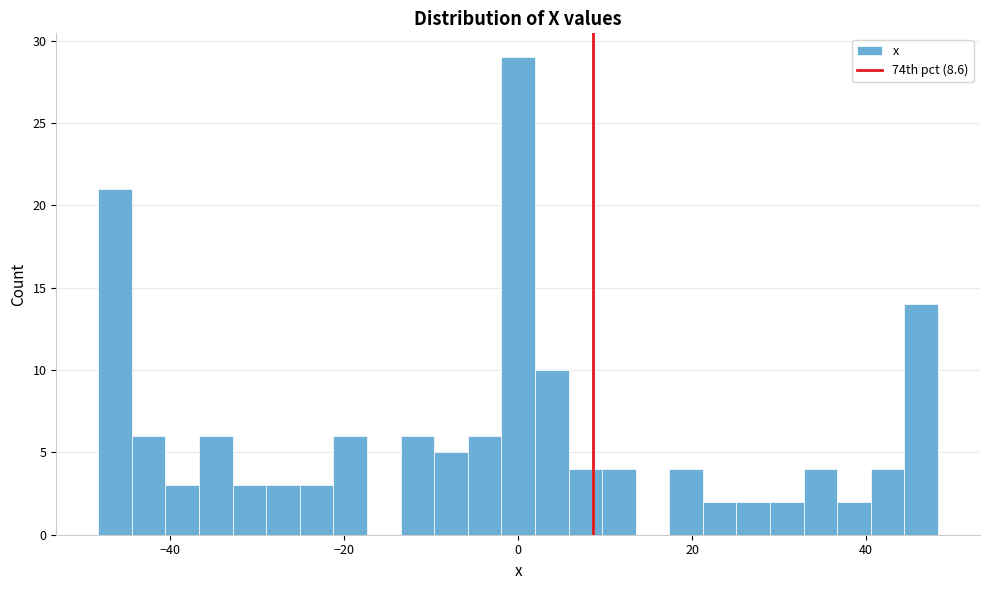

Read against the x-axis, roughly where is the centre of the tallest bar?

0